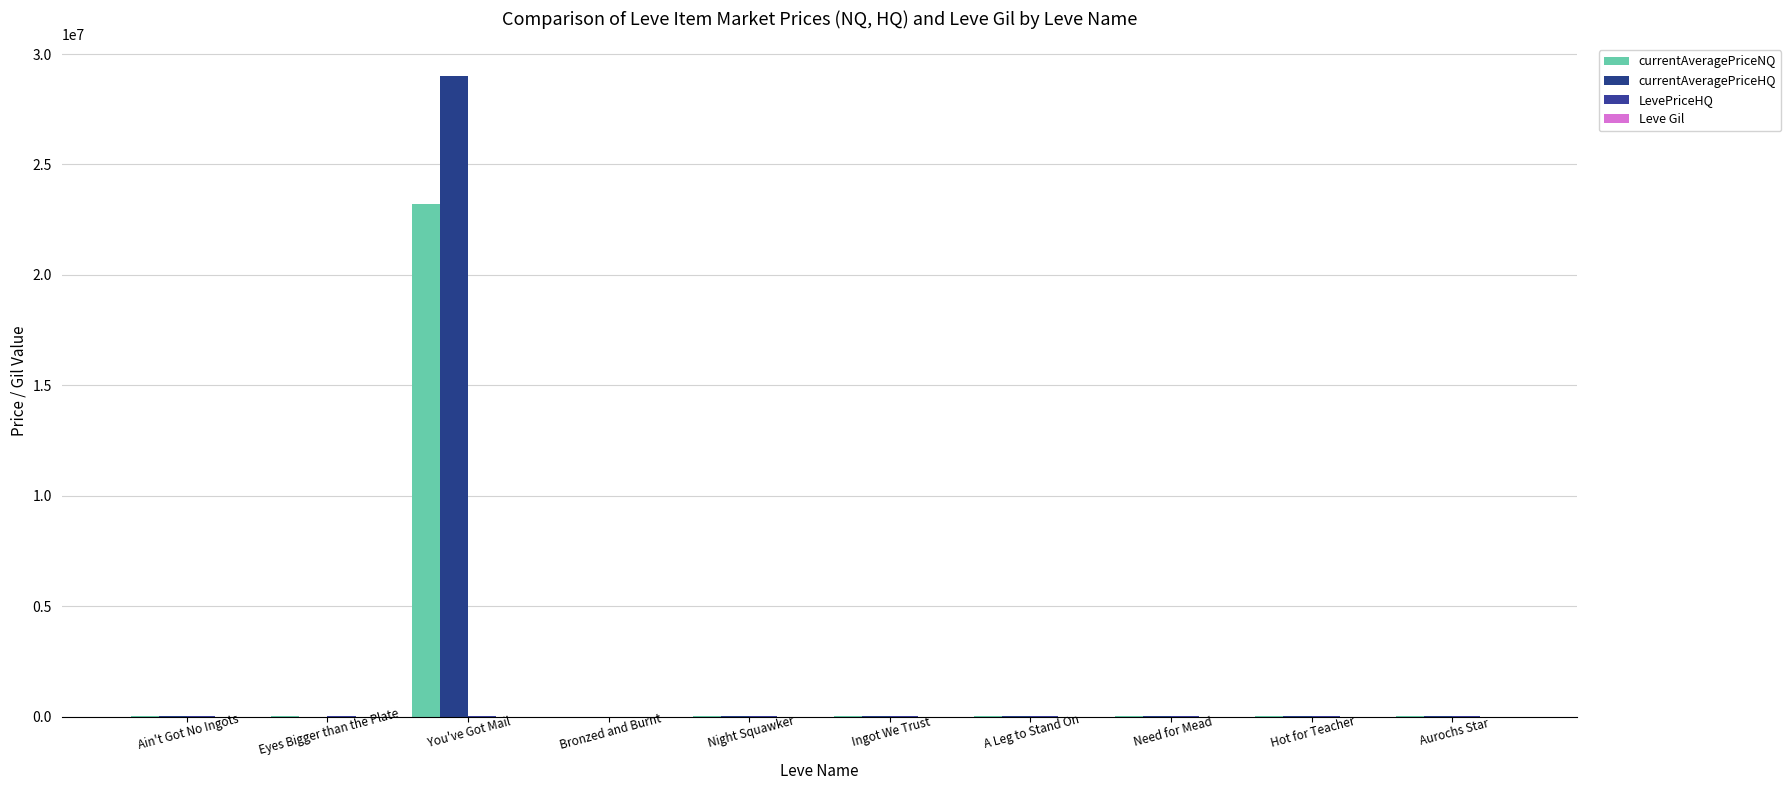

How many groups of bars are there?

10